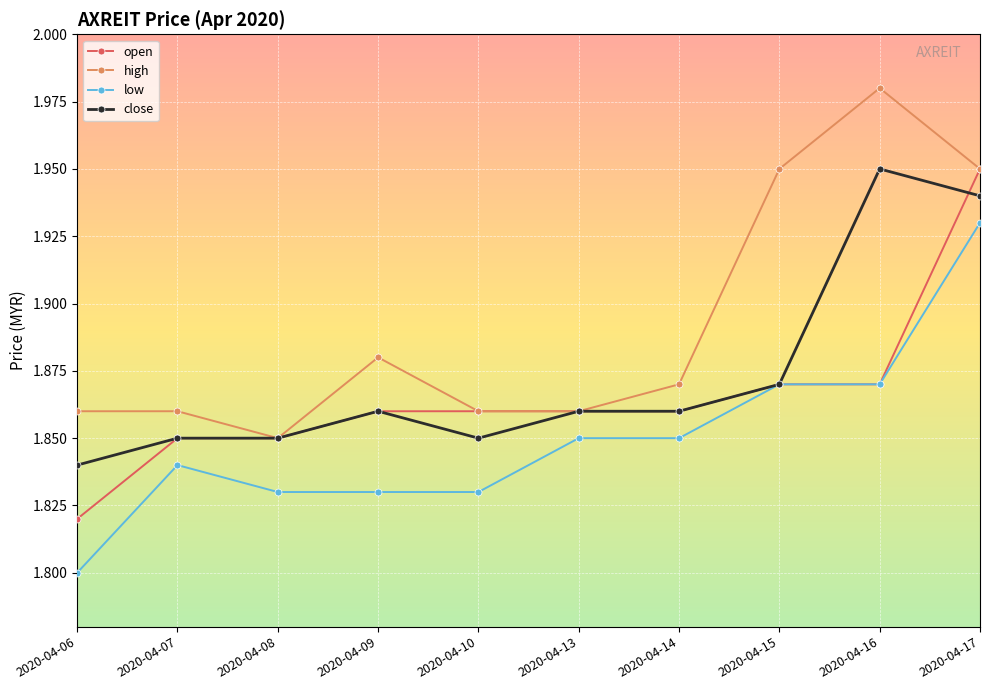

True or false: high and low cross at least once.

False